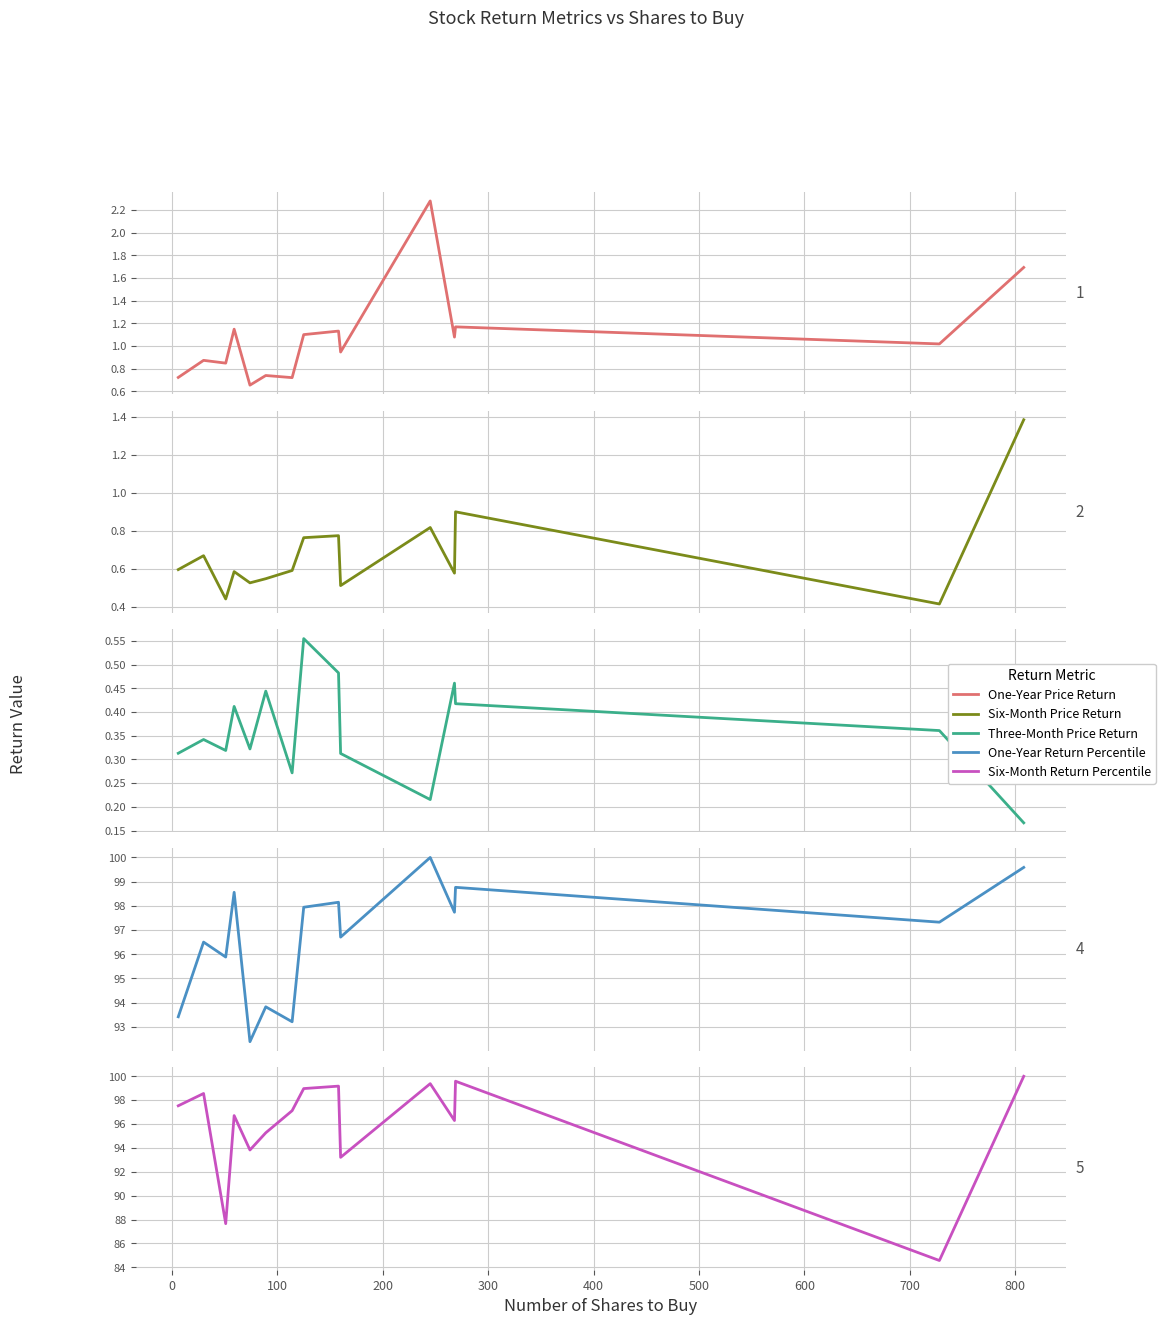

True or false: Three-Month Price Return and One-Year Return Percentile cross at least once.

False